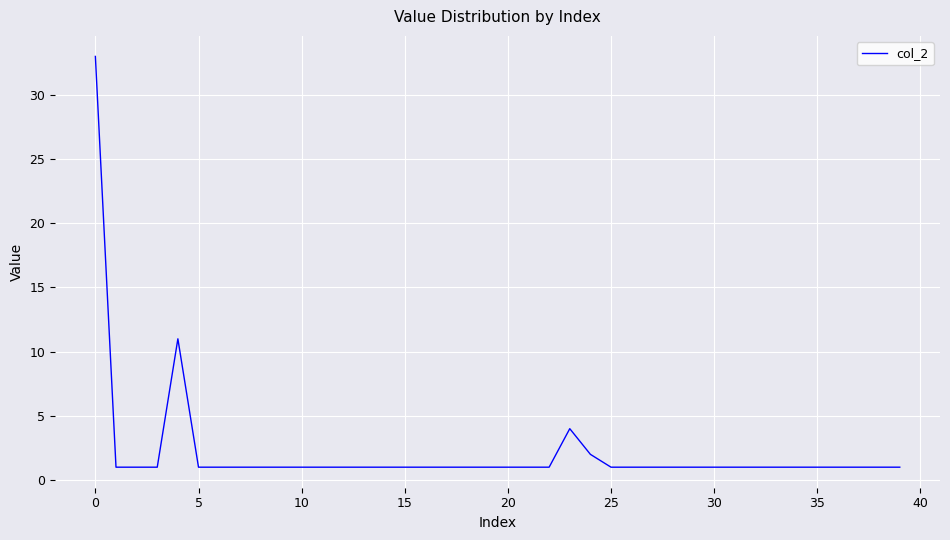

What is the difference between the maximum and minimum values?

32